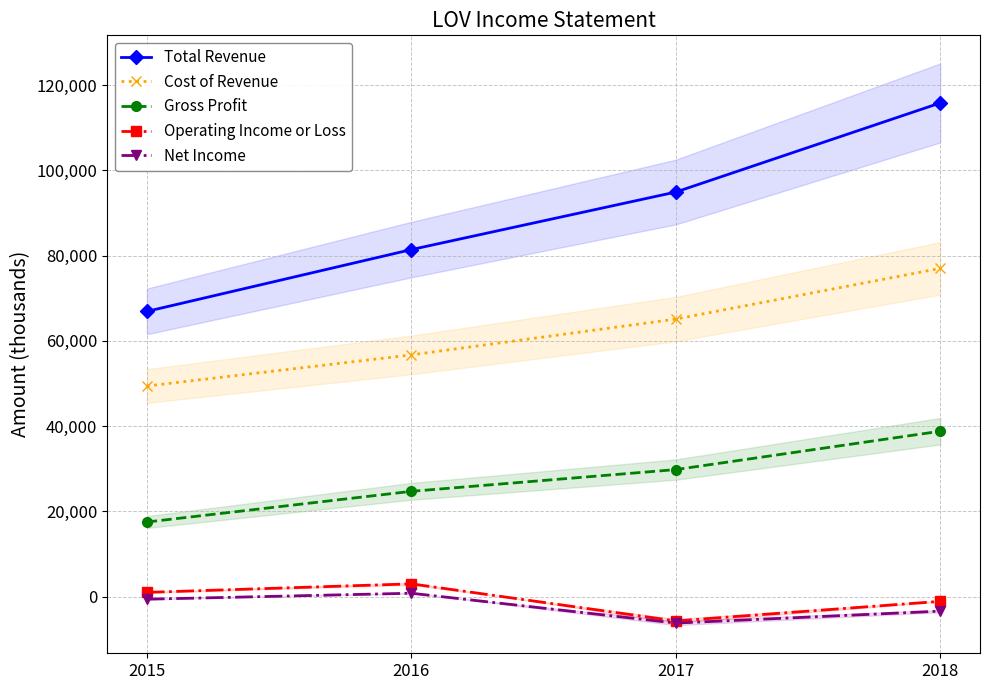

Is this an area chart (filled region under the line)?

No